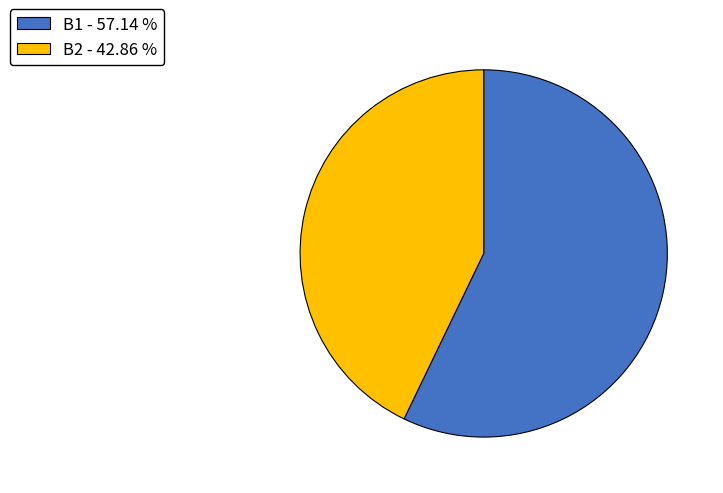

Is there any slice that represents more than half of the pie?

Yes